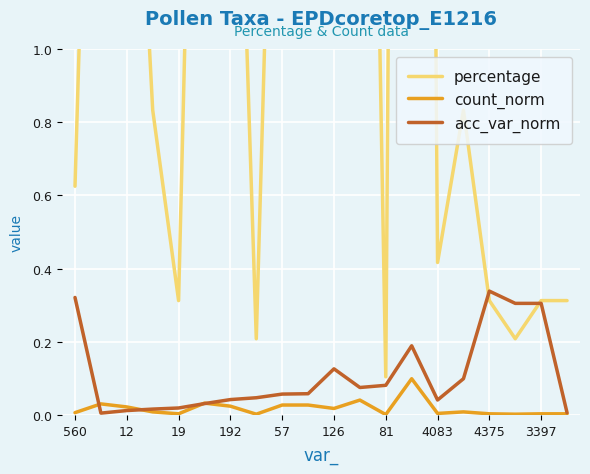

The acc_var_norm series shows 0.1 at 192. True or false?

False